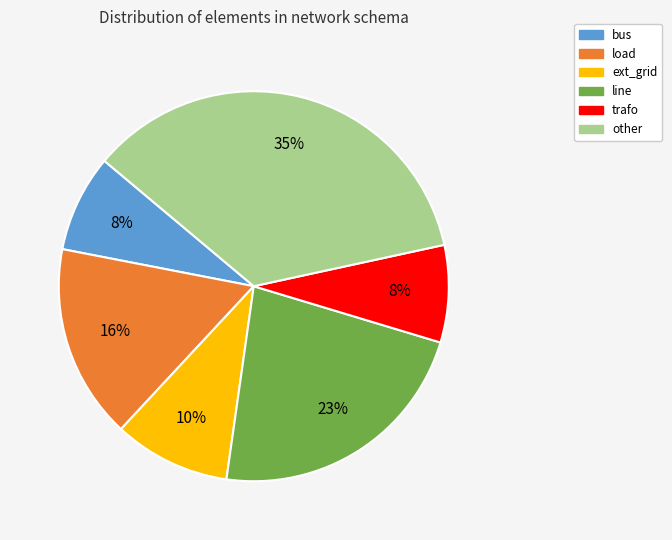

To the nearest percent, what is the difference between the largest and smallest slice percentages?

27%